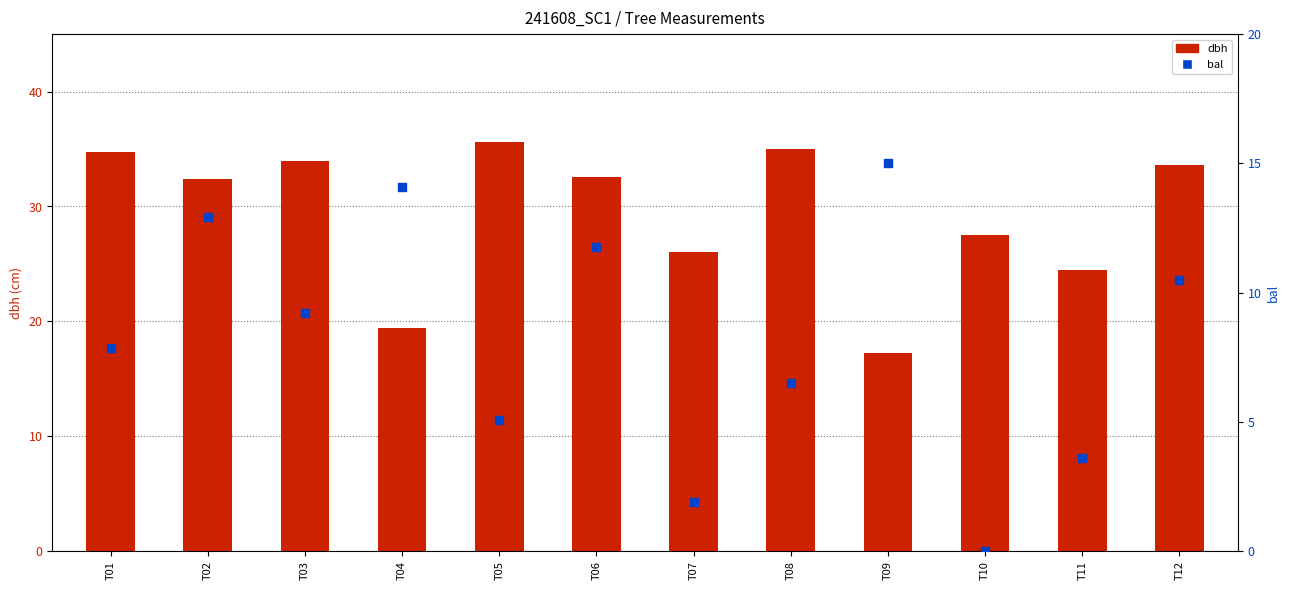

Which series reaches the minimum Y coordinate?

bal